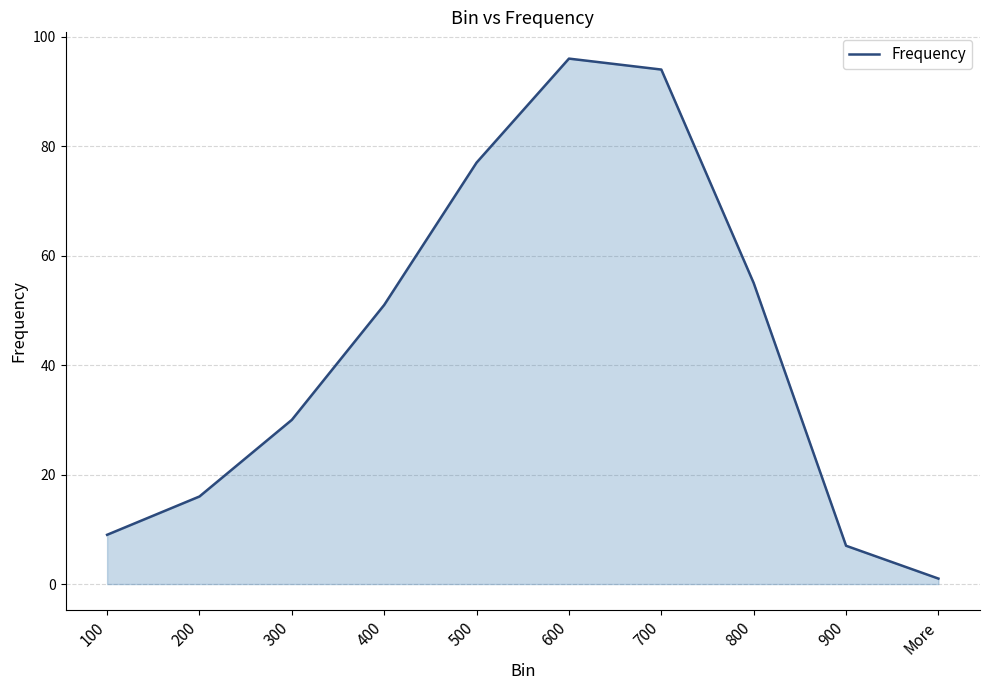

What is the difference between the maximum and minimum values?

95